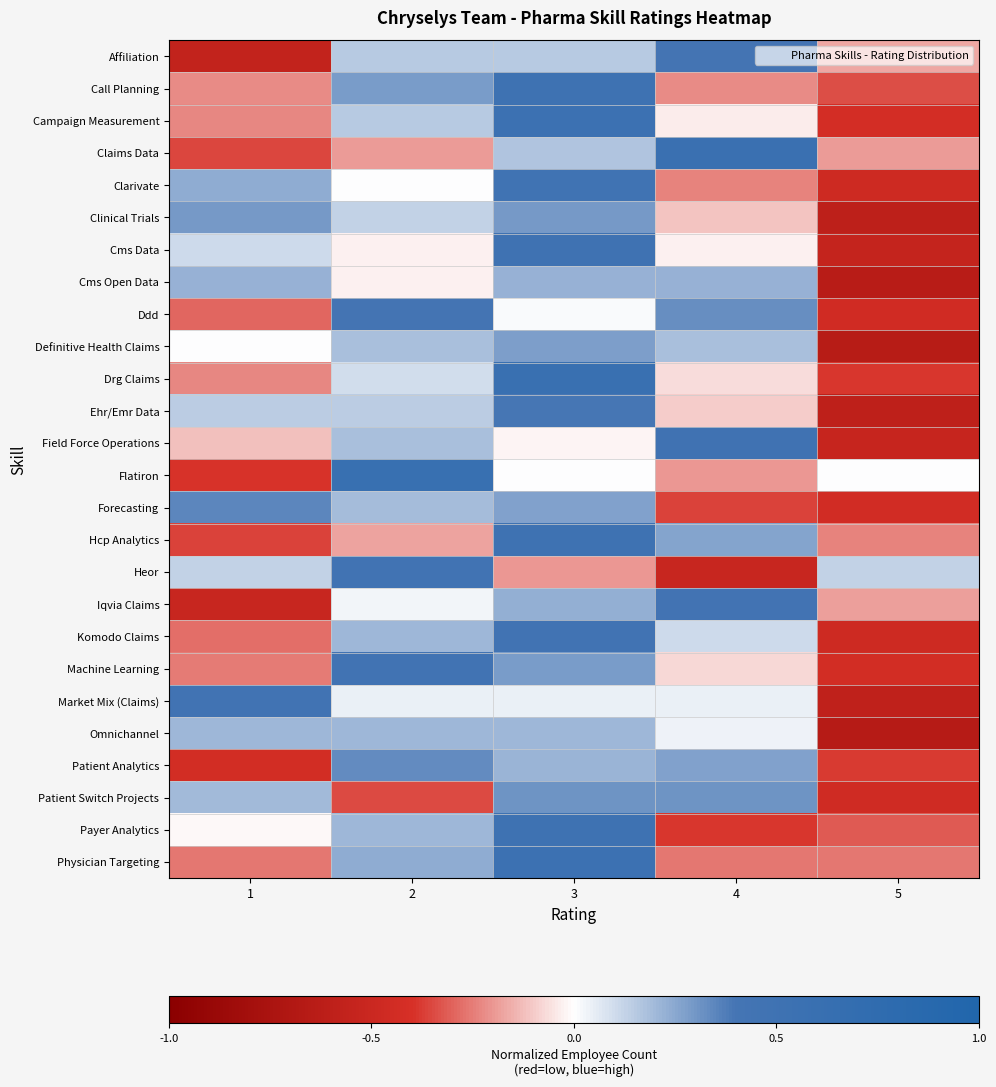

Reading left to right, list all the values displayed in this chart.

Affiliation: 1=-0.6	2=0.2	3=0.2	4=0.4	5=-0.2
Call Planning: 1=-0.2	2=0.3	3=0.5	4=-0.2	5=-0.3
Campaign Measurement: 1=-0.2	2=0.2	3=0.5	4=-0.0	5=-0.4
Claims Data: 1=-0.4	2=-0.2	3=0.2	4=0.6	5=-0.2
Clarivate: 1=0.2	2=0.0	3=0.5	4=-0.2	5=-0.5
Clinical Trials: 1=0.3	2=0.1	3=0.3	4=-0.1	5=-0.6
Cms Data: 1=0.1	2=-0.0	3=0.5	4=-0.0	5=-0.5
Cms Open Data: 1=0.2	2=-0.0	3=0.2	4=0.2	5=-0.6
Ddd: 1=-0.3	2=0.4	3=0.0	4=0.3	5=-0.4
Definitive Health Claims: 1=0.0	2=0.2	3=0.3	4=0.2	5=-0.6
Drg Claims: 1=-0.2	2=0.1	3=0.6	4=-0.1	5=-0.4
Ehr/Emr Data: 1=0.1	2=0.1	3=0.4	4=-0.1	5=-0.6
Field Force Operations: 1=-0.1	2=0.2	3=-0.0	4=0.5	5=-0.5
Flatiron: 1=-0.4	2=0.6	3=0.0	4=-0.2	5=0.0
Forecasting: 1=0.3	2=0.2	3=0.3	4=-0.4	5=-0.4
Hcp Analytics: 1=-0.4	2=-0.2	3=0.5	4=0.3	5=-0.2
Heor: 1=0.1	2=0.5	3=-0.2	4=-0.5	5=0.1
Iqvia Claims: 1=-0.5	2=0.0	3=0.2	4=0.4	5=-0.2
Komodo Claims: 1=-0.3	2=0.2	3=0.4	4=0.1	5=-0.5
Machine Learning: 1=-0.3	2=0.5	3=0.3	4=-0.1	5=-0.4
Market Mix (Claims): 1=0.5	2=0.0	3=0.0	4=0.0	5=-0.6
Omnichannel: 1=0.2	2=0.2	3=0.2	4=0.0	5=-0.7
Patient Analytics: 1=-0.4	2=0.3	3=0.2	4=0.3	5=-0.4
Patient Switch Projects: 1=0.2	2=-0.3	3=0.3	4=0.3	5=-0.5
Payer Analytics: 1=-0.0	2=0.2	3=0.5	4=-0.4	5=-0.3
Physician Targeting: 1=-0.3	2=0.2	3=0.5	4=-0.3	5=-0.3